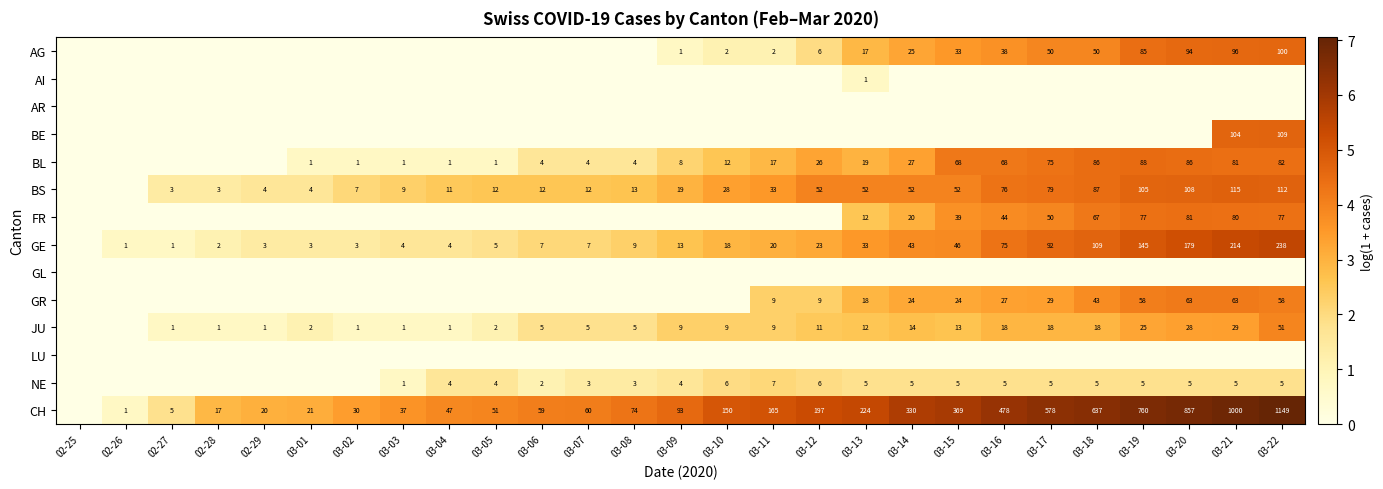

True or false: JU has a value of 18 at 03-17.

True